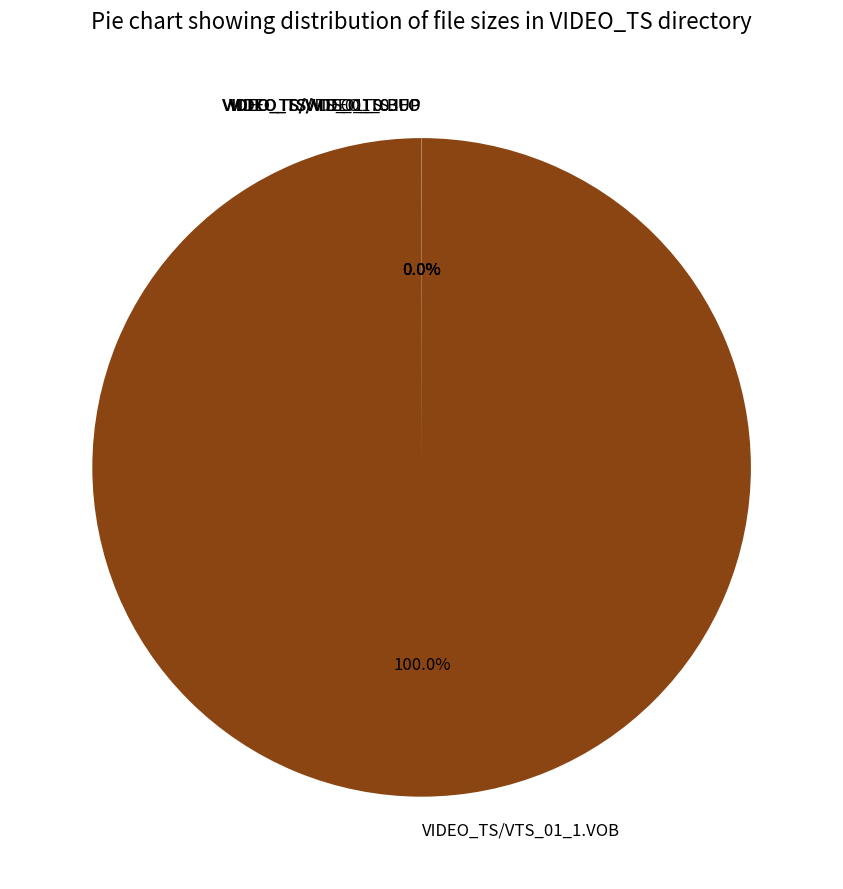

Which slice is the largest?

VIDEO_TS/VTS_01_1.VOB